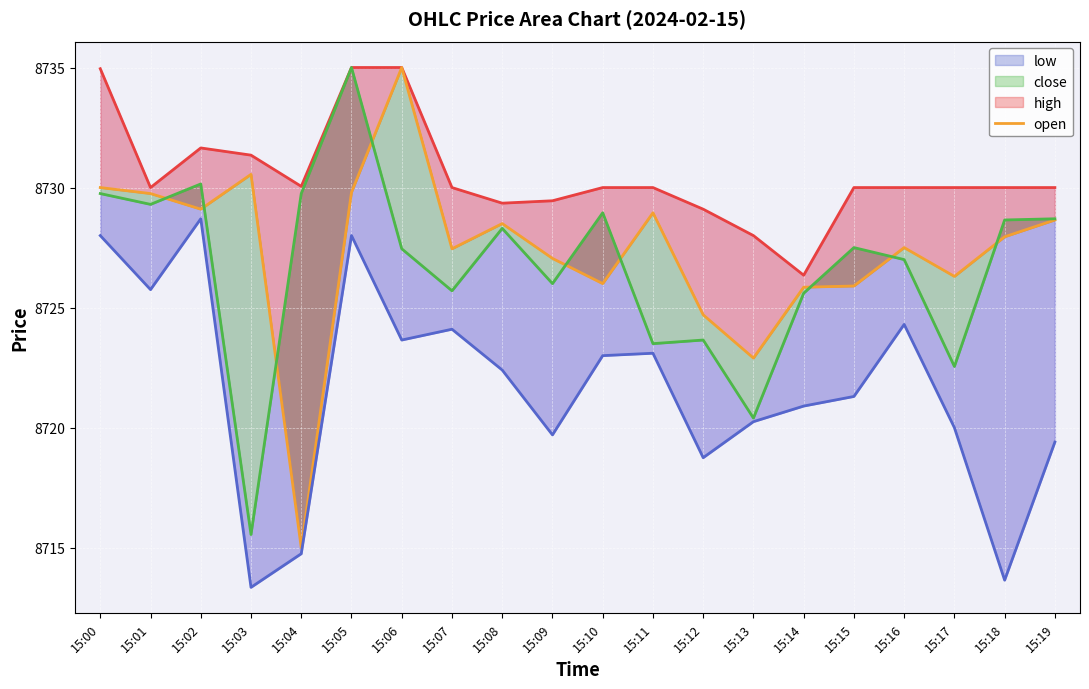

In close, how many points are lower than both neighbors (excluding endpoints)?

7